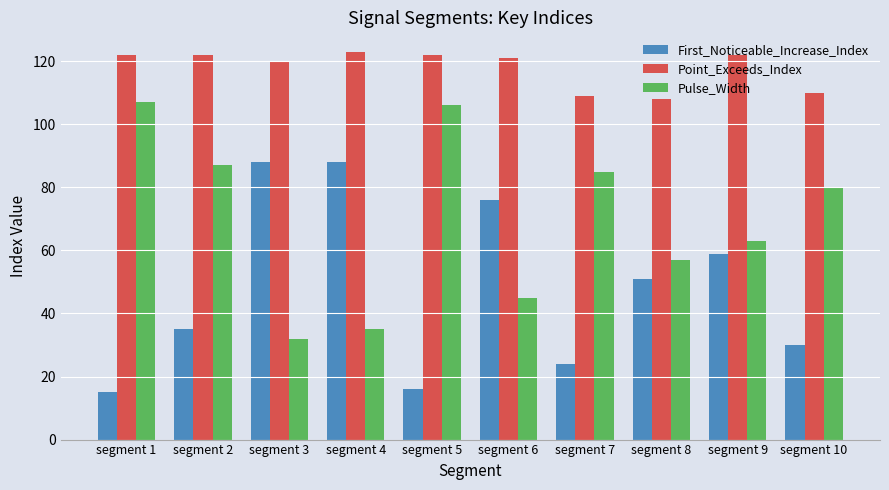

Is the value of Pulse_Width at segment 8 greater than the value of First_Noticeable_Increase_Index at segment 9?

No